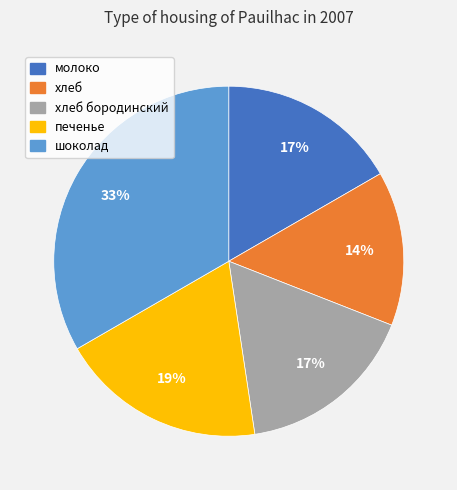

Combined, do хлеб and хлеб бородинский account for over 50%?

No